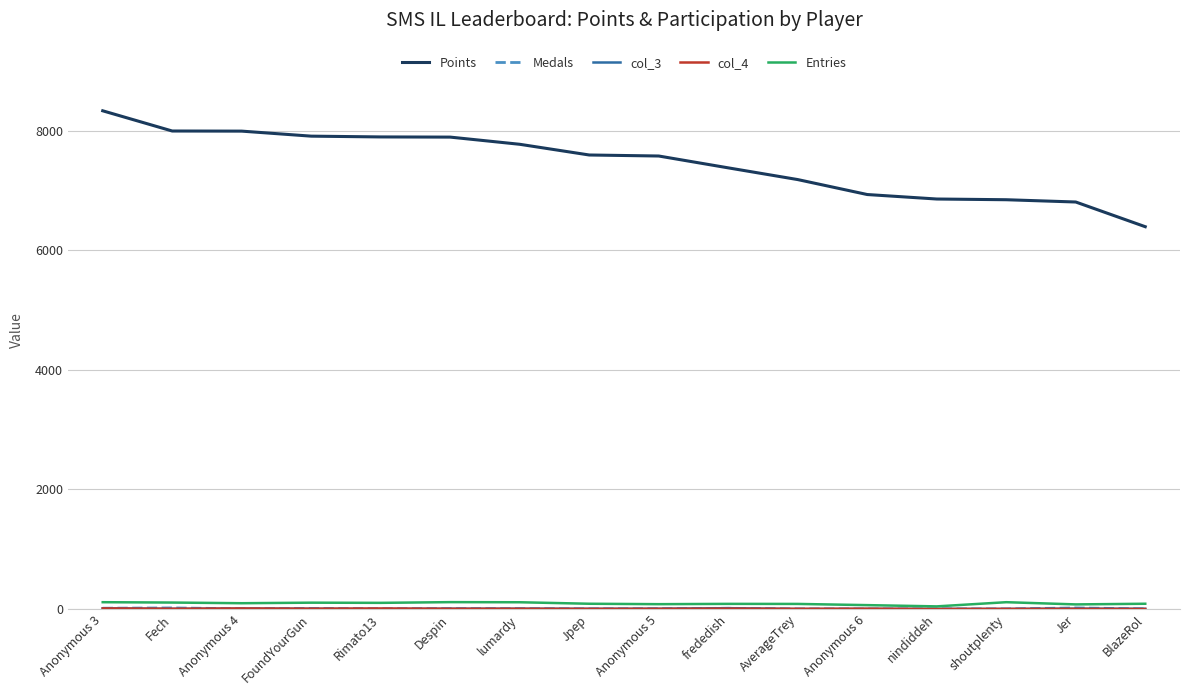

Which category has the highest value in the Points series?

Anonymous 3